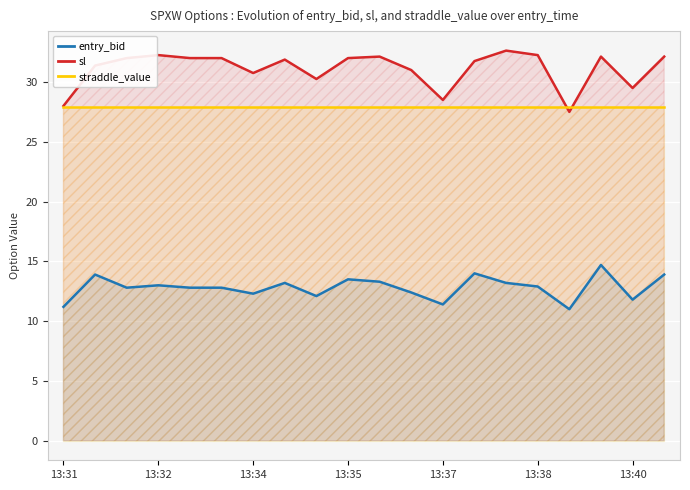

True or false: straddle_value has more than 1 points higher than both neighbors.

False